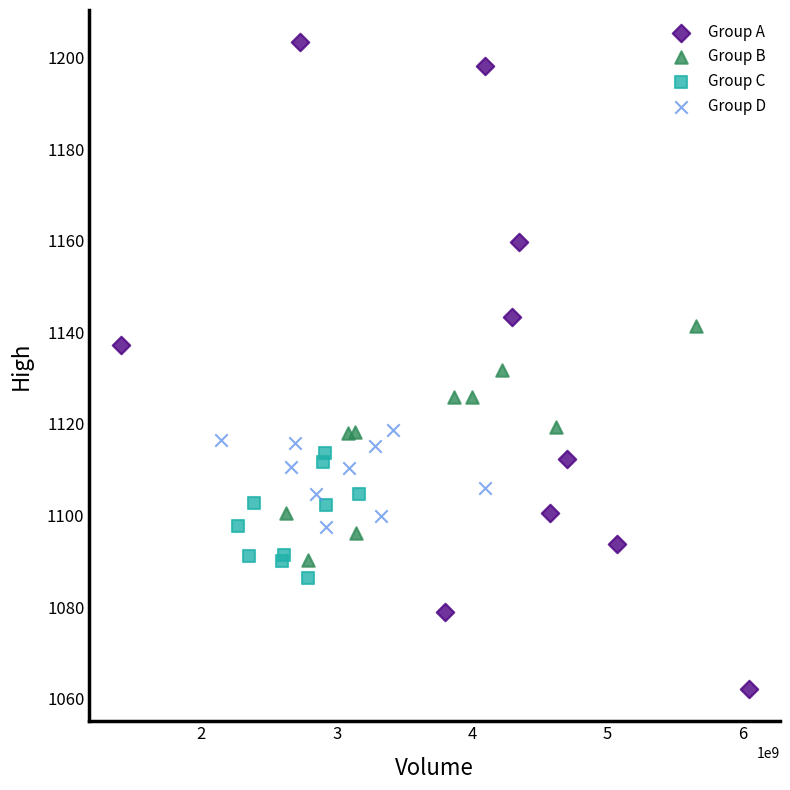

Which series contains the highest Y value?

Group A